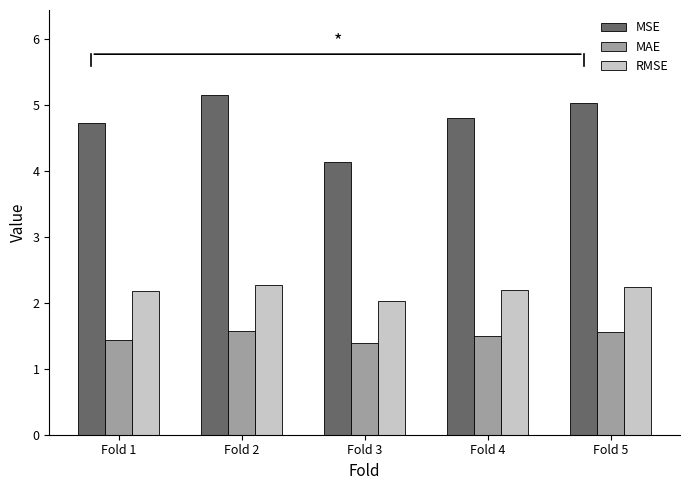

Is the value of RMSE at Fold 5 greater than the value of MSE at Fold 2?

No